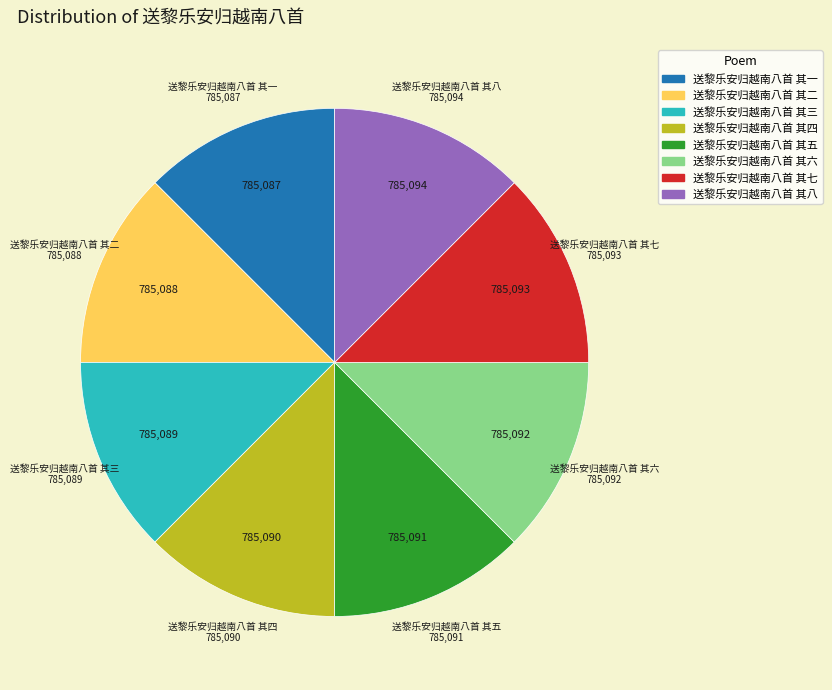

How many segments does this pie chart have?

8